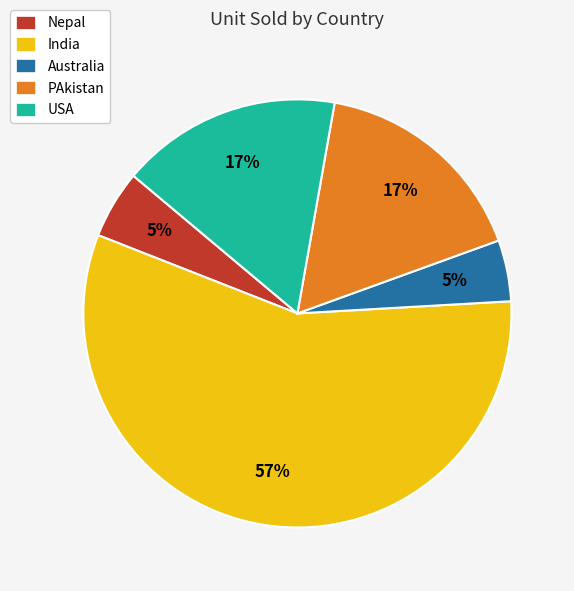

What is the largest slice in the pie chart?

India